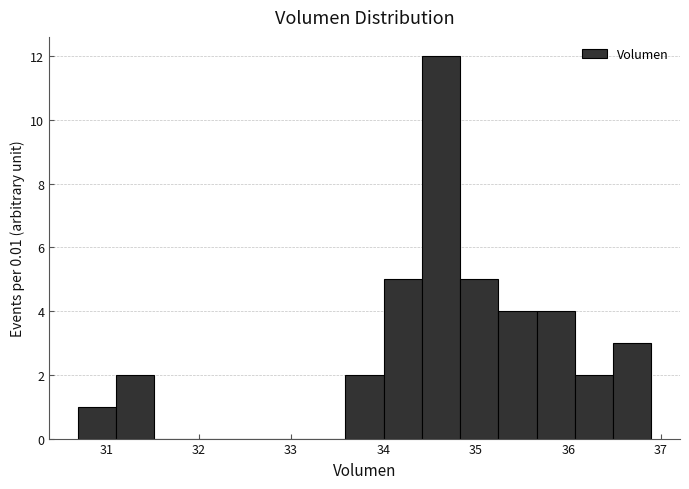

How tall is the bar that spans 35.2 to 35.7 on the x-axis? Neither the bar edges nor the heights are printed on the chart, so give them approximately, as read against the axes.

4